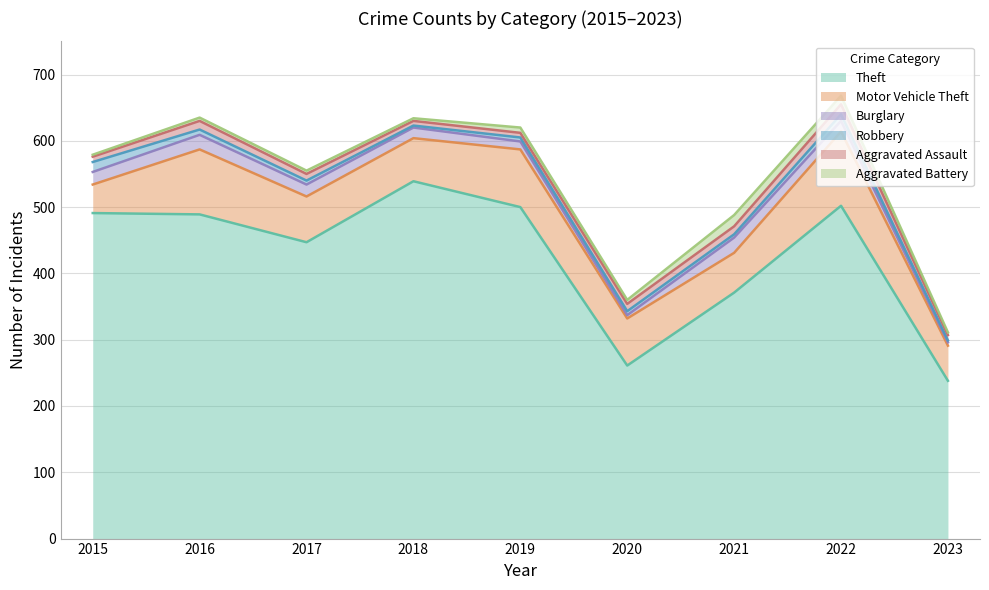

What is the value of the Aggravated Assault point at the 4th from the left?

7